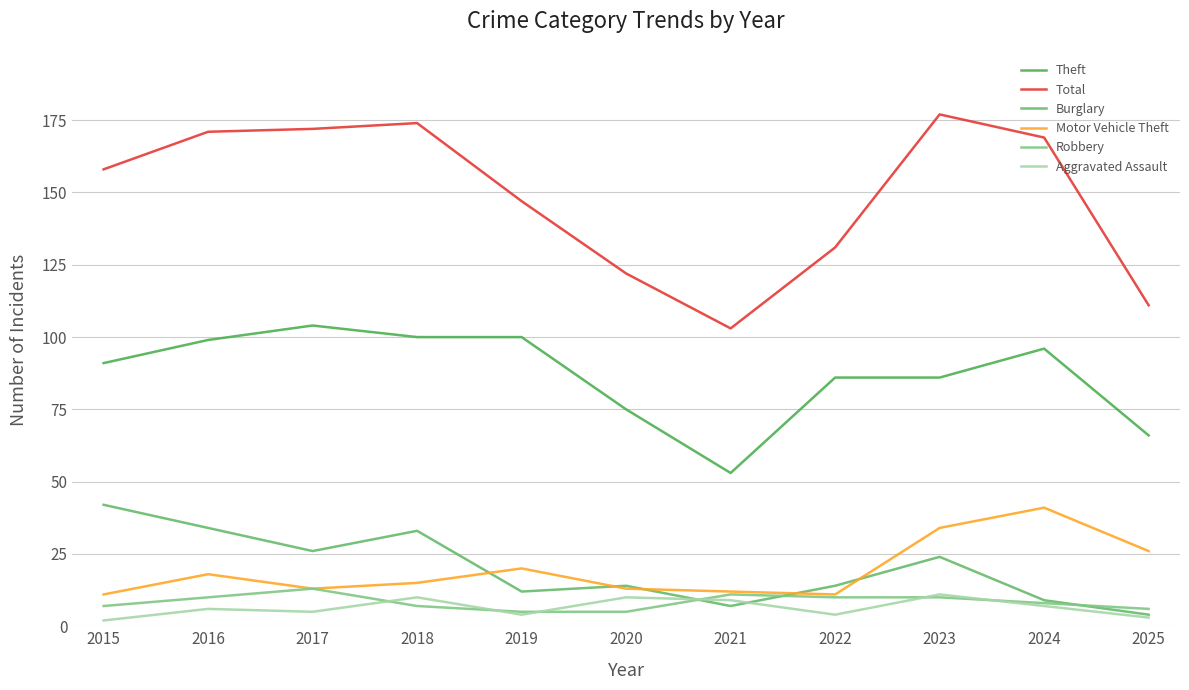

The Aggravated Assault series shows 4 at 2019. True or false?

True